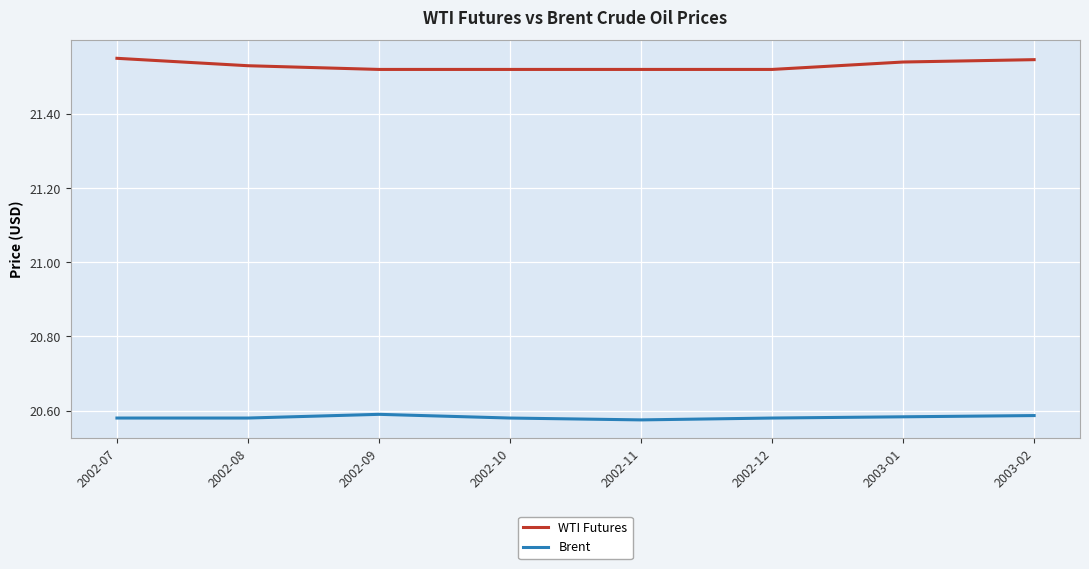

What position from the left is 2002-07?

1